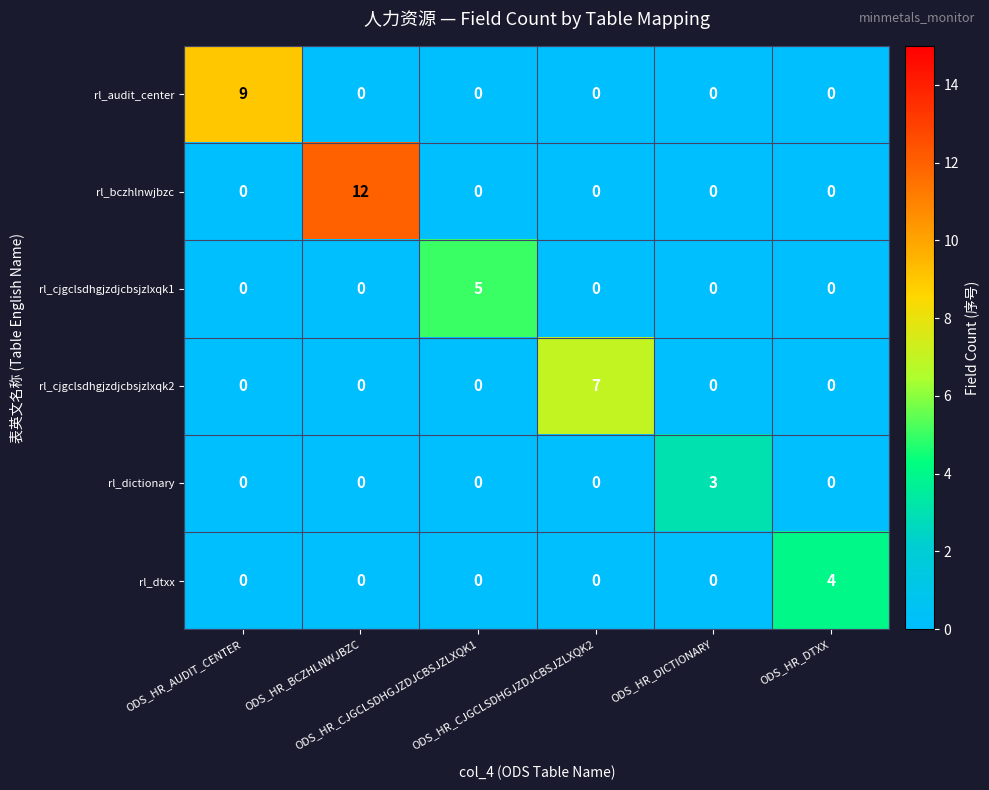

Which series has the largest total across all categories?

rl_bczhlnwjbzc